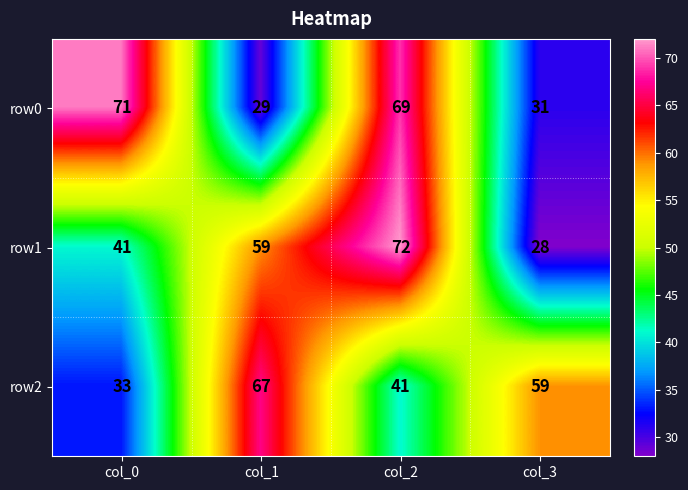

What is the sum of all row0 values?

200